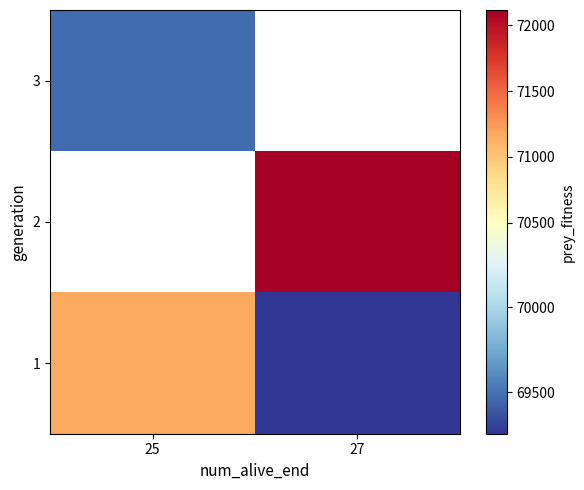

Between 27 and 25, which is larger?

25